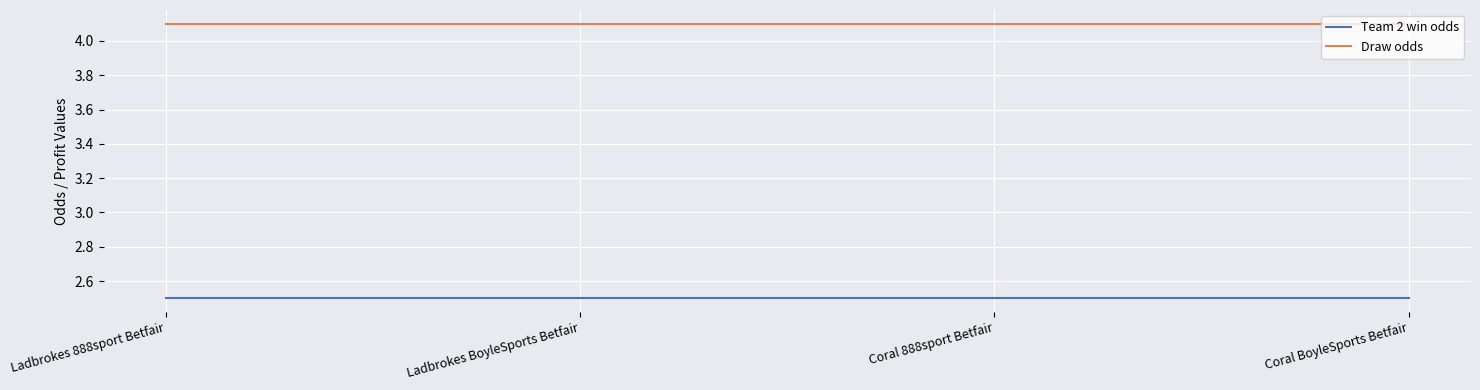

What are all the series names shown in the legend?

Team 2 win odds, Draw odds